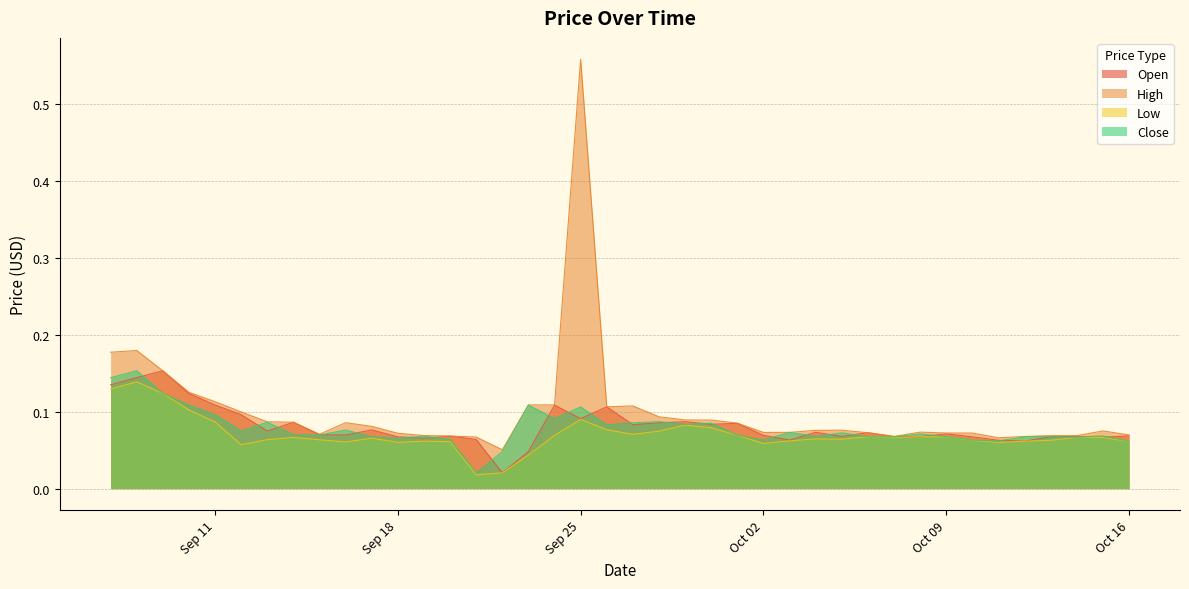

True or false: Low and Open intersect in this chart.

False